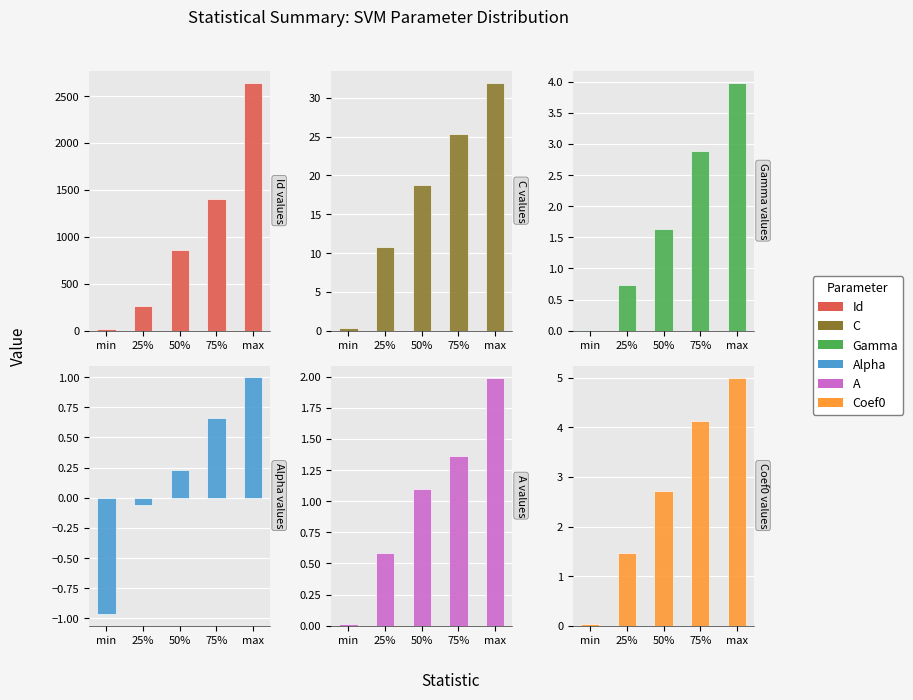

What is the value of the Coef0 bar at the 3rd from the left?

2.7